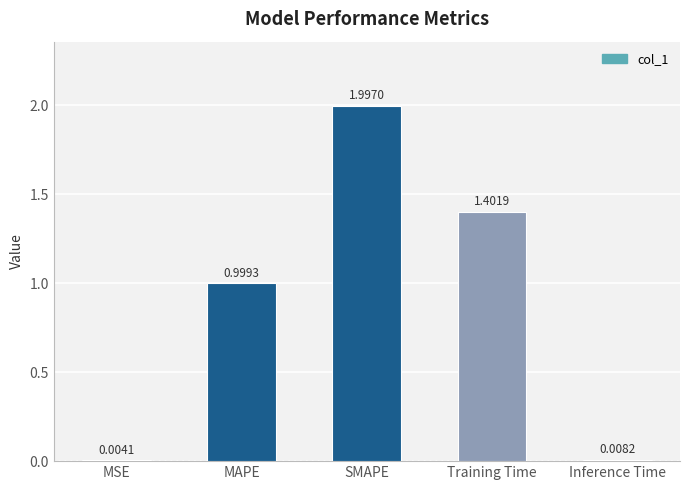

Between MSE and MAPE, which is larger?

MAPE